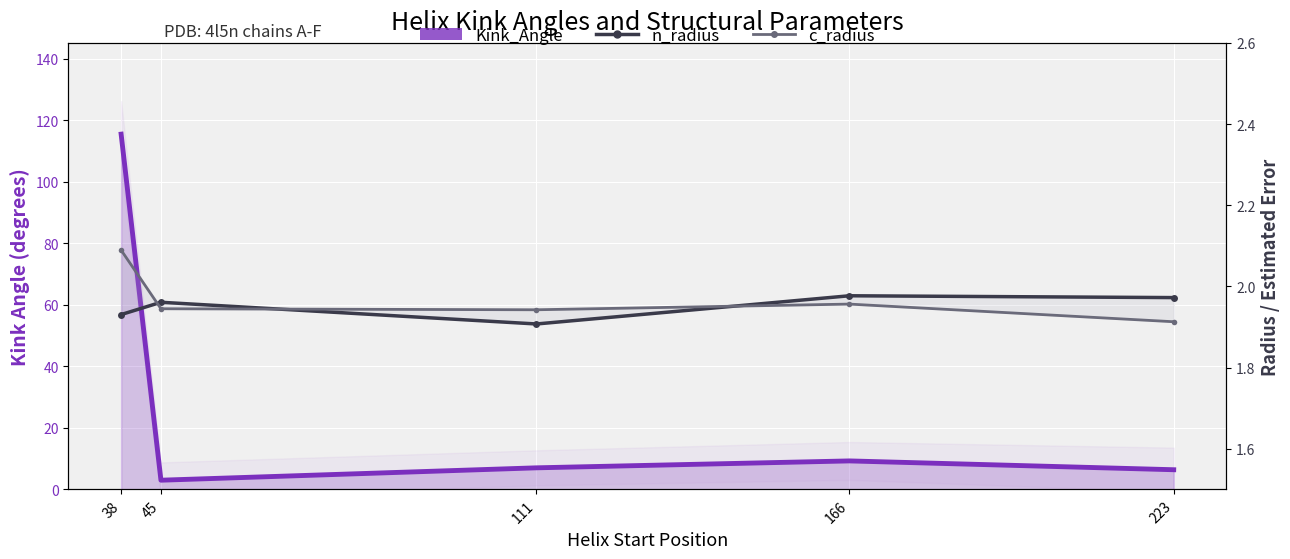

At how many categories does at least one series exceed 92?

1